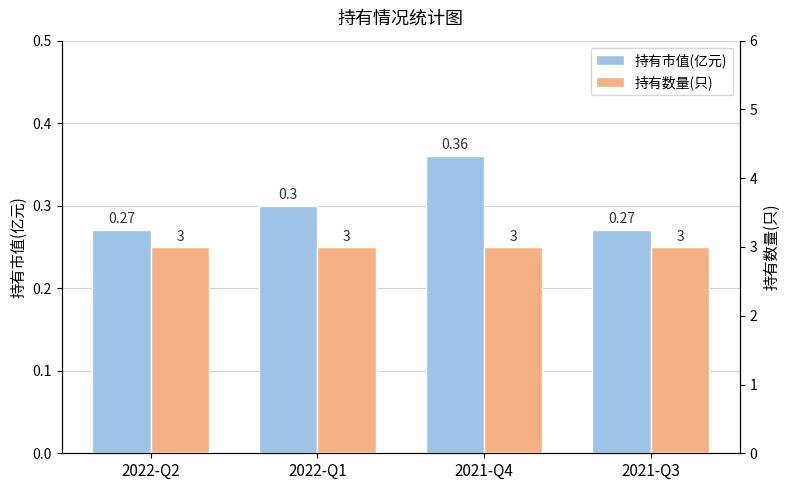

At which label does 持有市值(亿元) reach its minimum?

2022-Q2